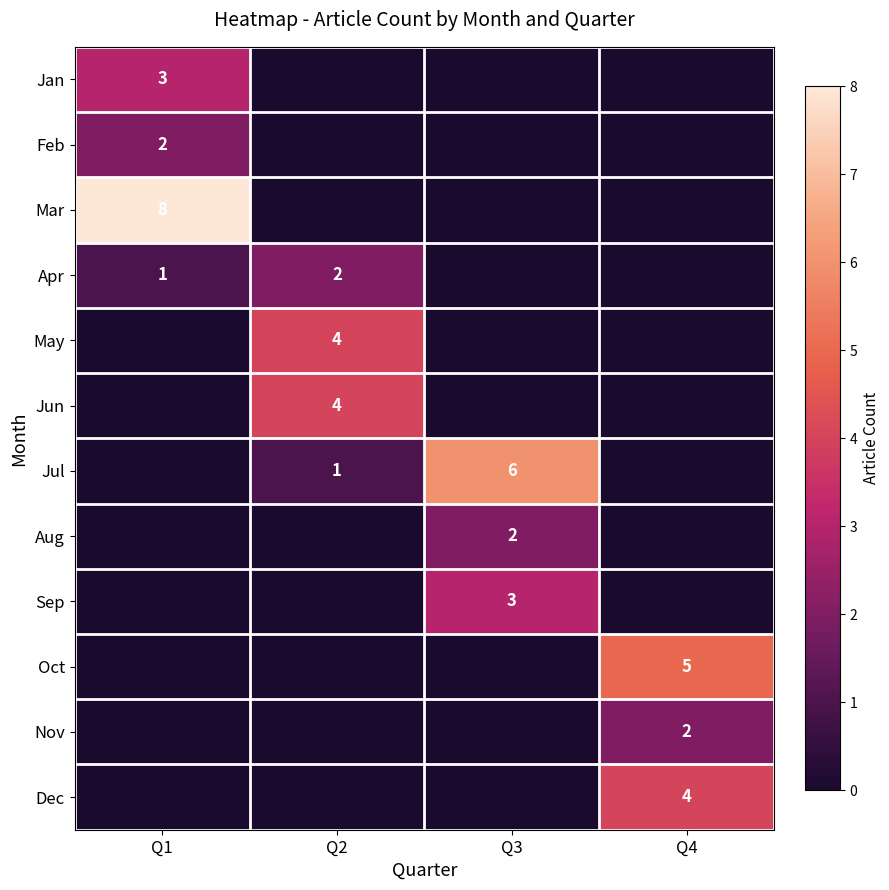

At how many categories does at least one series exceed 1?

4